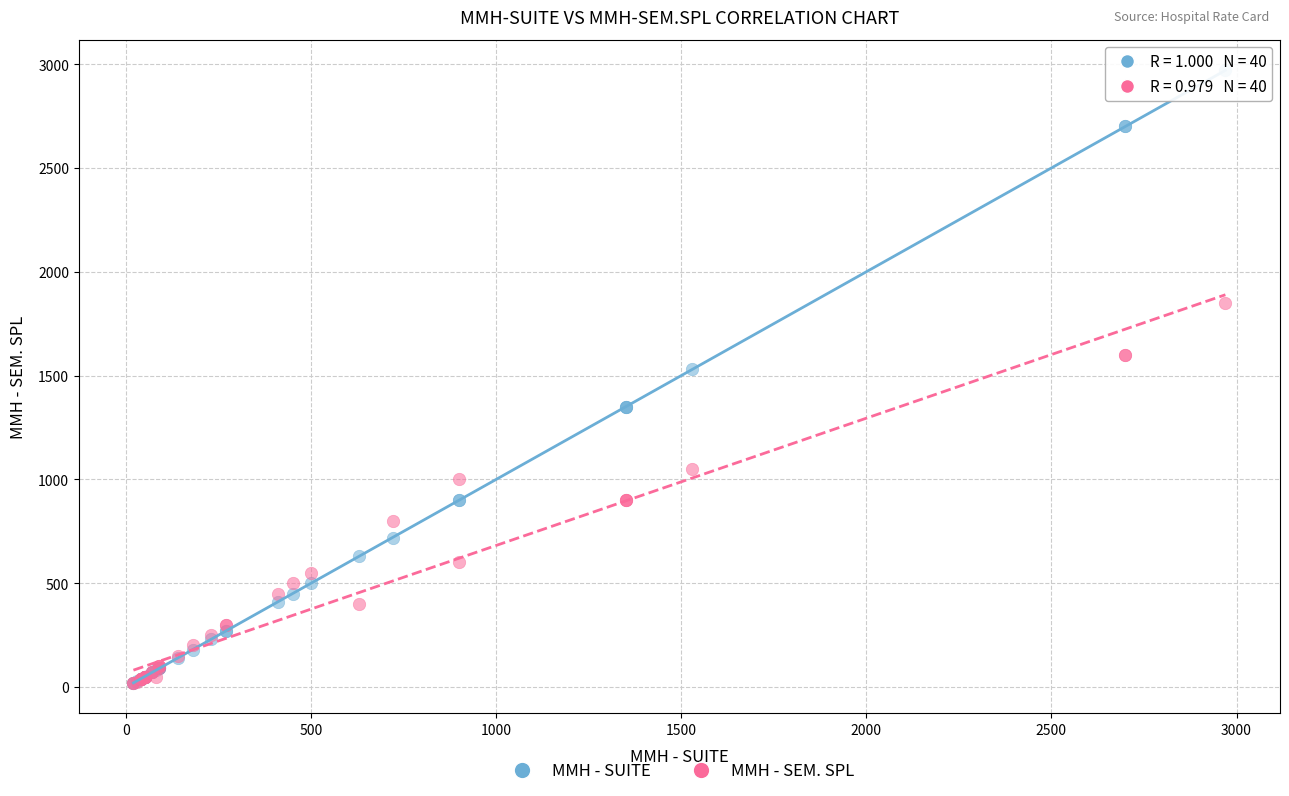

Which series reaches the maximum Y coordinate?

MMH - SUITE